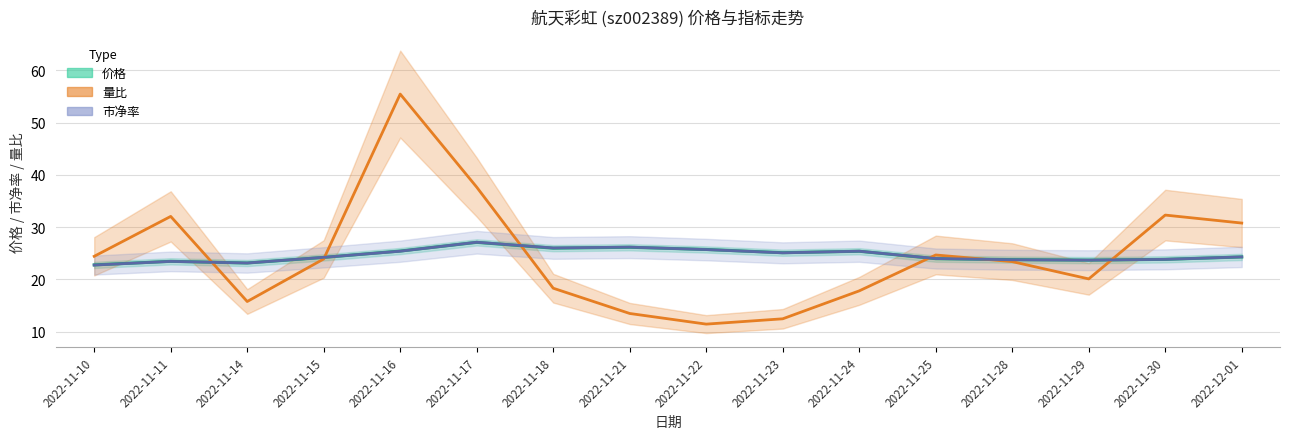

At which category does 市净率 reach its first local peak?

2022-11-11